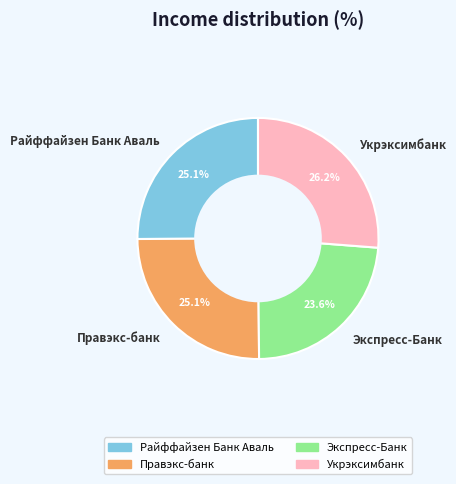

The Укрэксимбанк slice represents 26% of the pie. True or false?

True